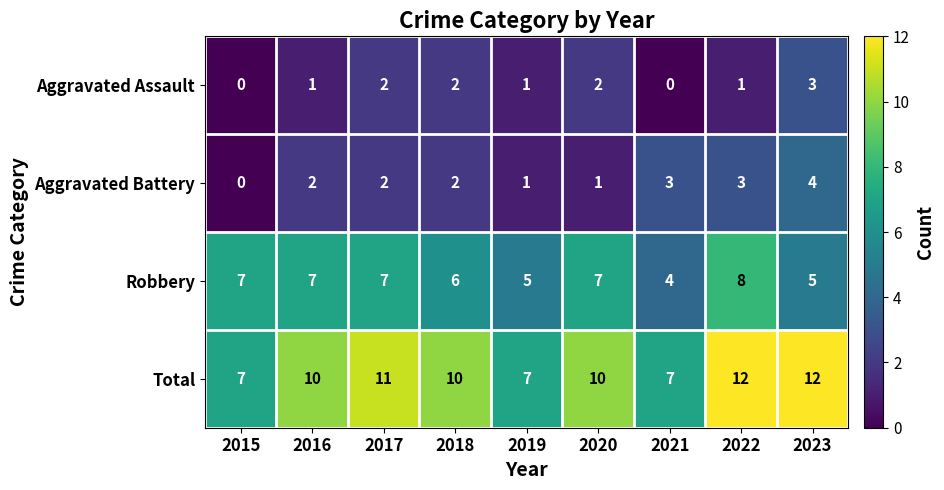

Count the Aggravated Assault values in the range 1 to 2.

6